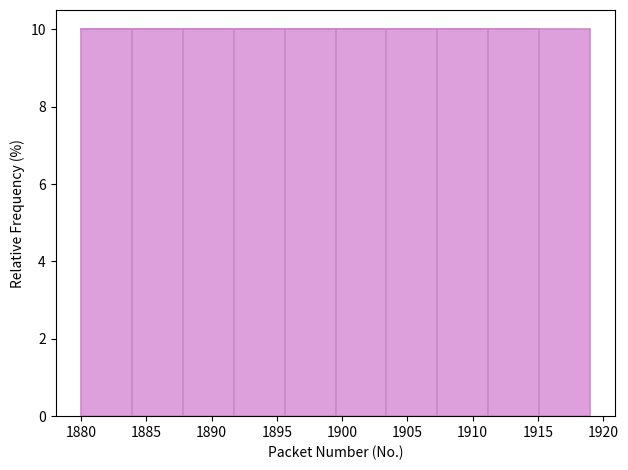

What is the height of the bar covering 1903.4 to 1907.3 on the x-axis? Neither the bar edges nor the heights are printed on the chart, so give them approximately, as read against the axes.

10